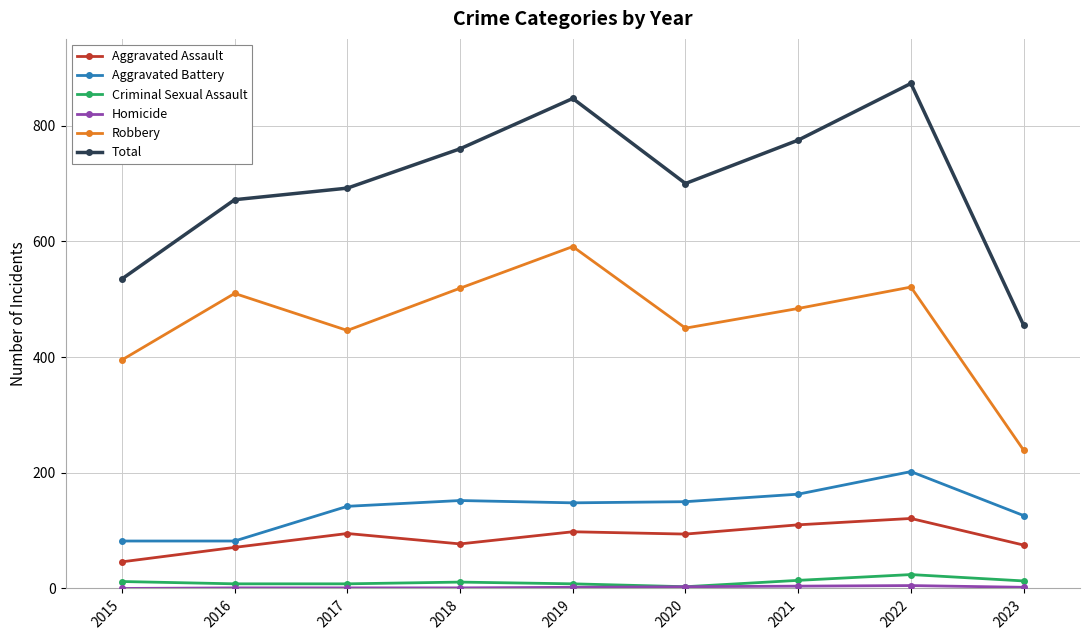

What is the sum of the Aggravated Battery values at 2015 and 2017?

224